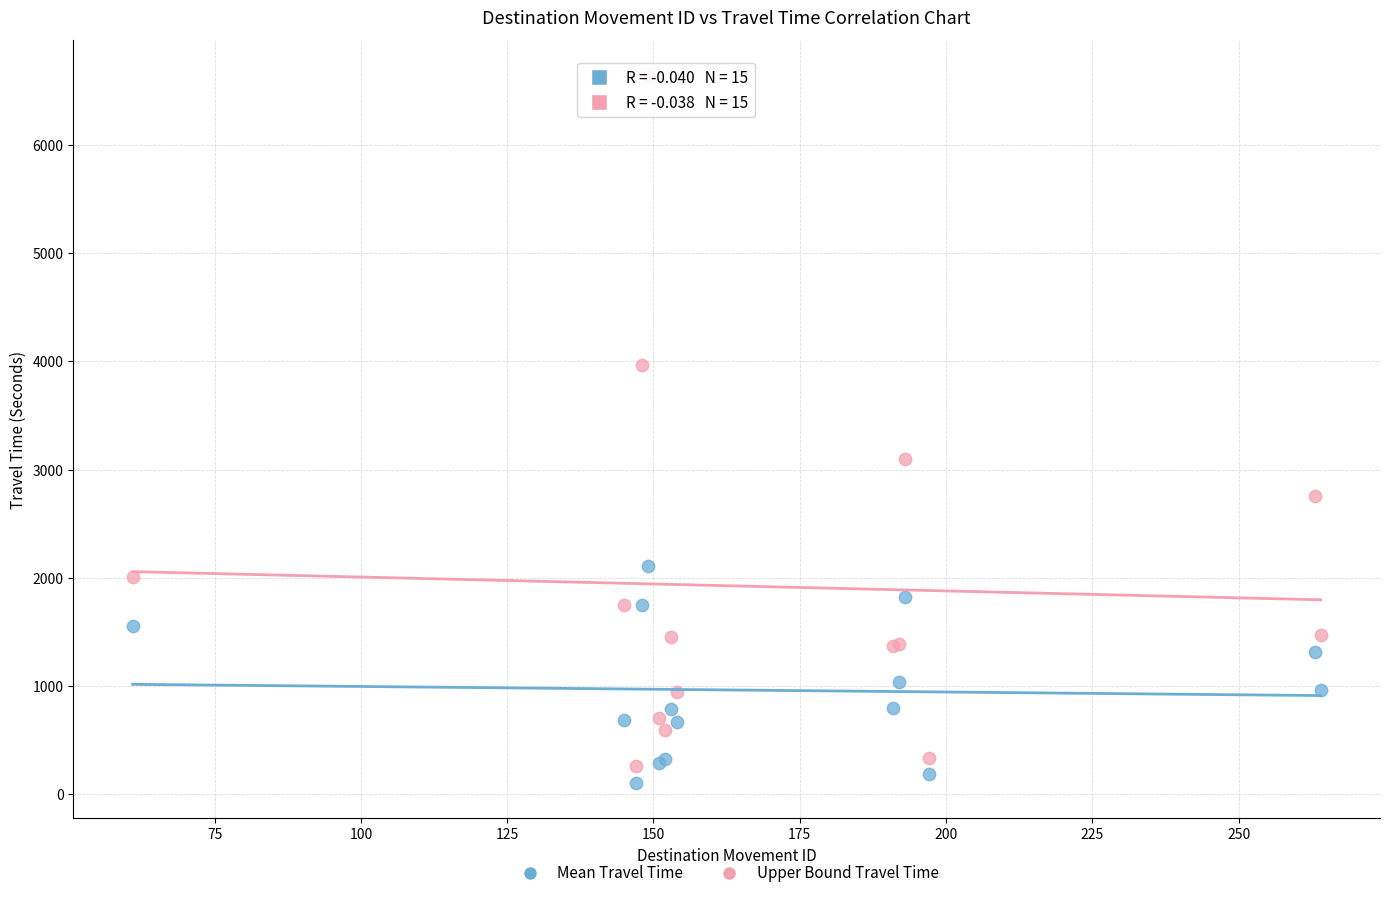

Across all series, what Y value is closest to 3375?

3101